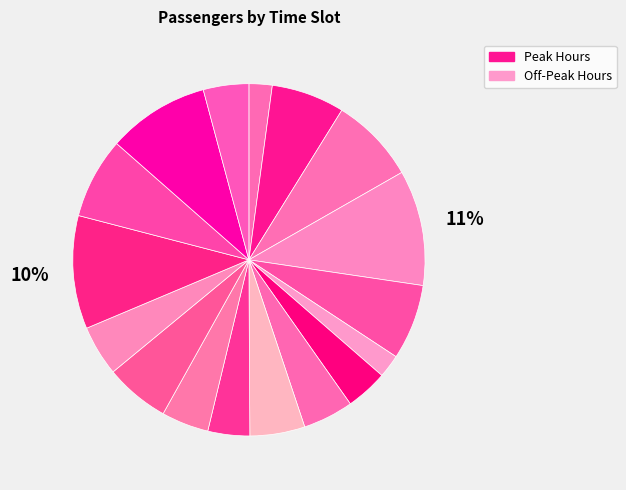

How many slices are in this pie chart?

17